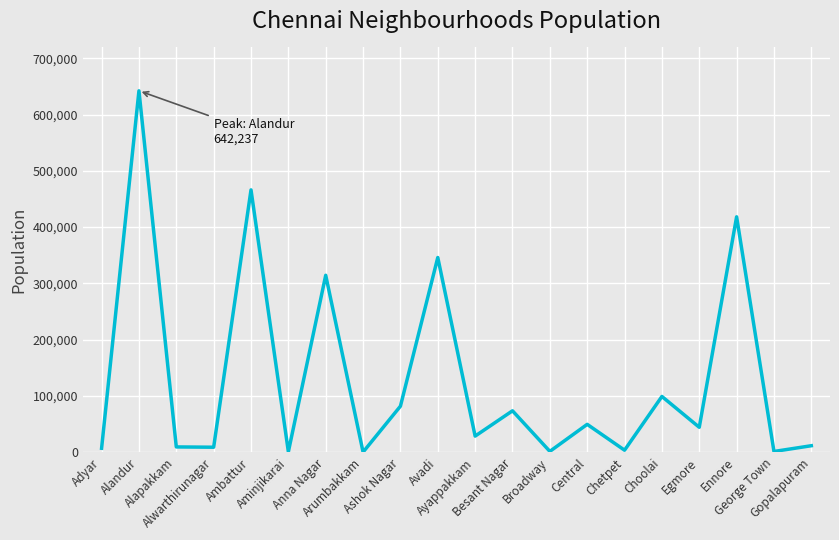

What is the difference between the maximum and minimum values?

642022